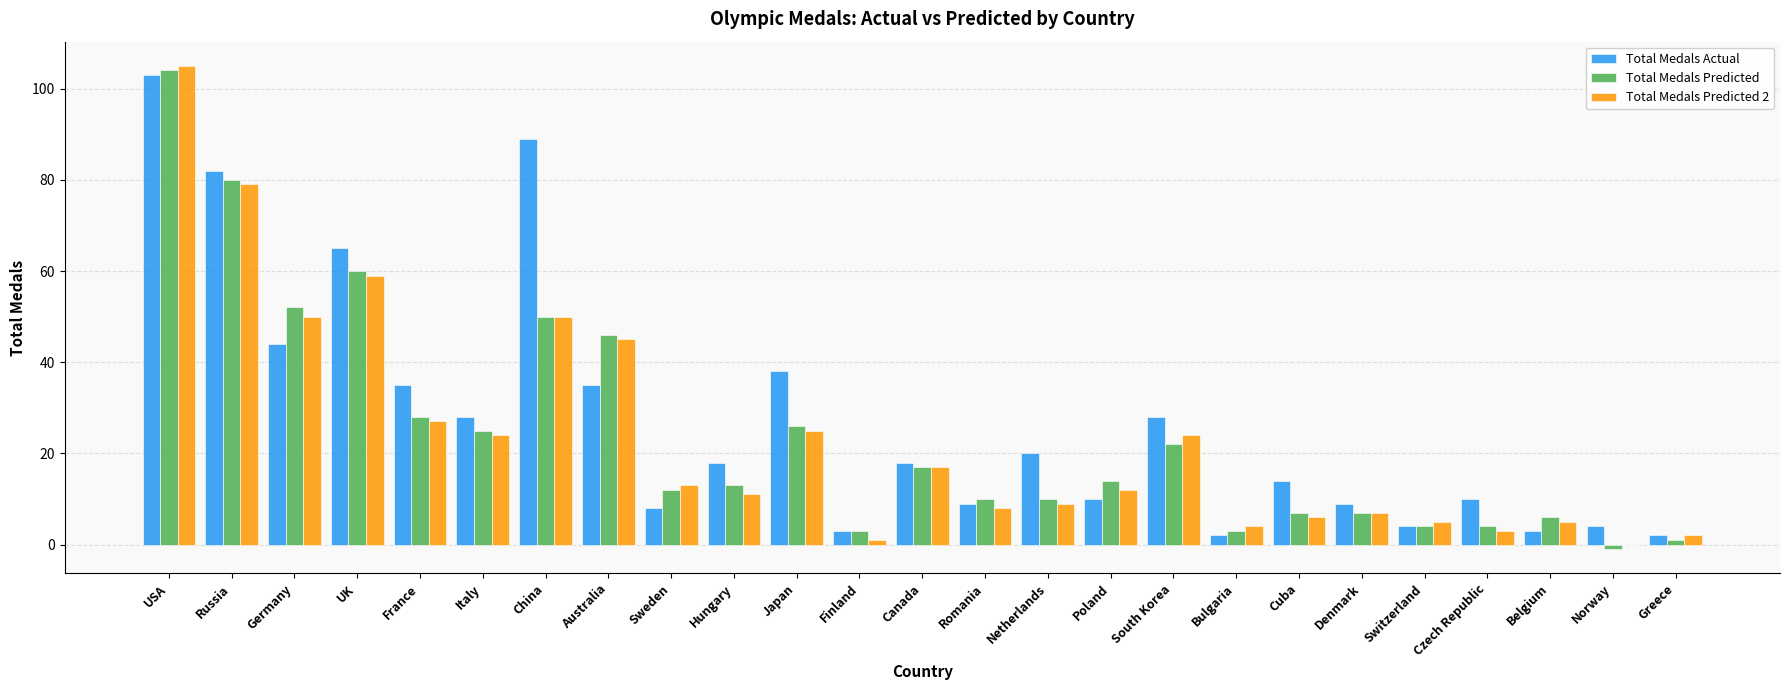

Which series has the largest total across all categories?

Total Medals Actual